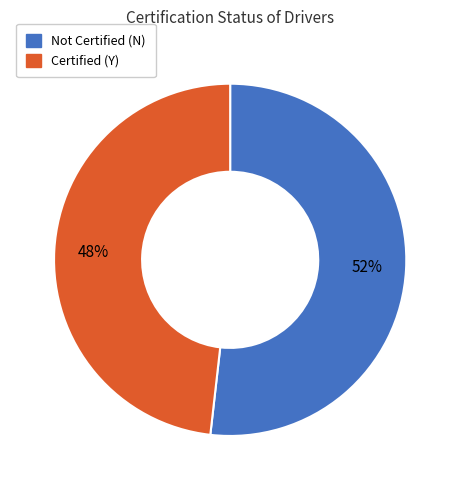

True or false: Not Certified (N) accounts for 52% of the total.

True